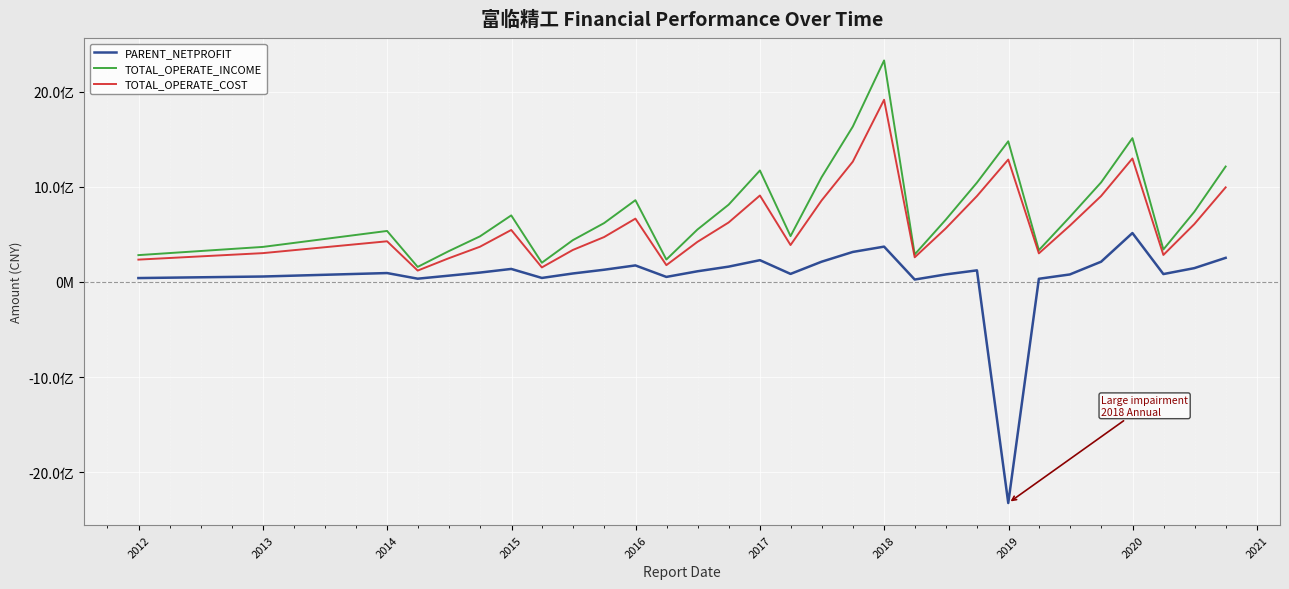

True or false: TOTAL_OPERATE_COST and PARENT_NETPROFIT intersect in this chart.

False